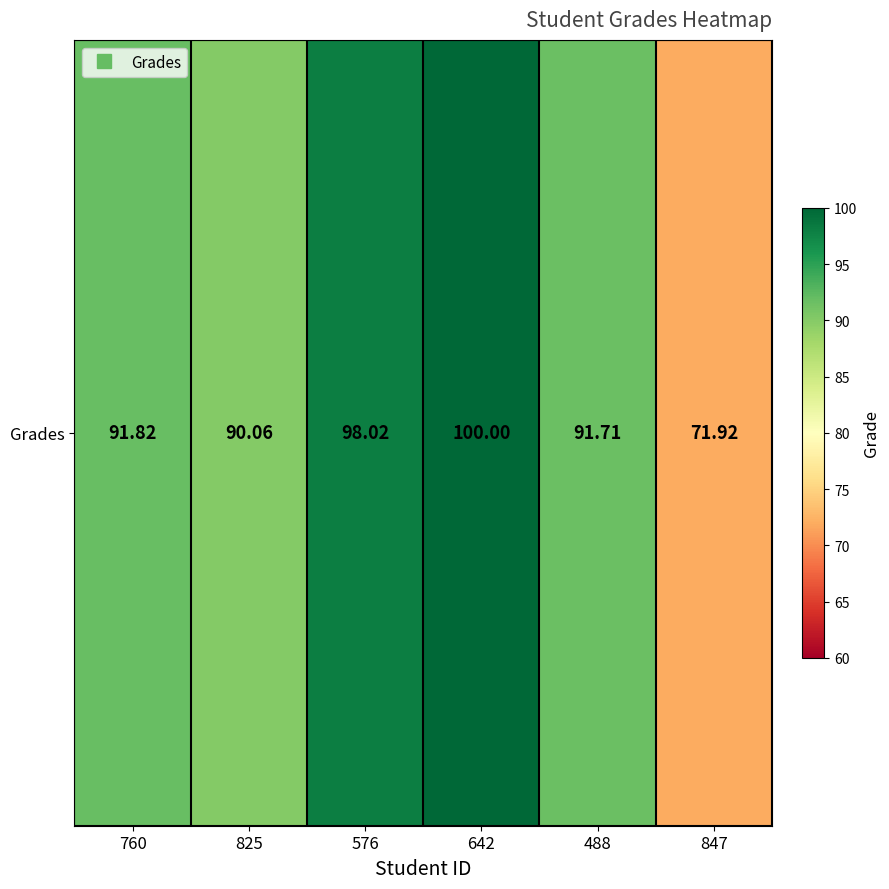

What is the sum of all values?

543.5